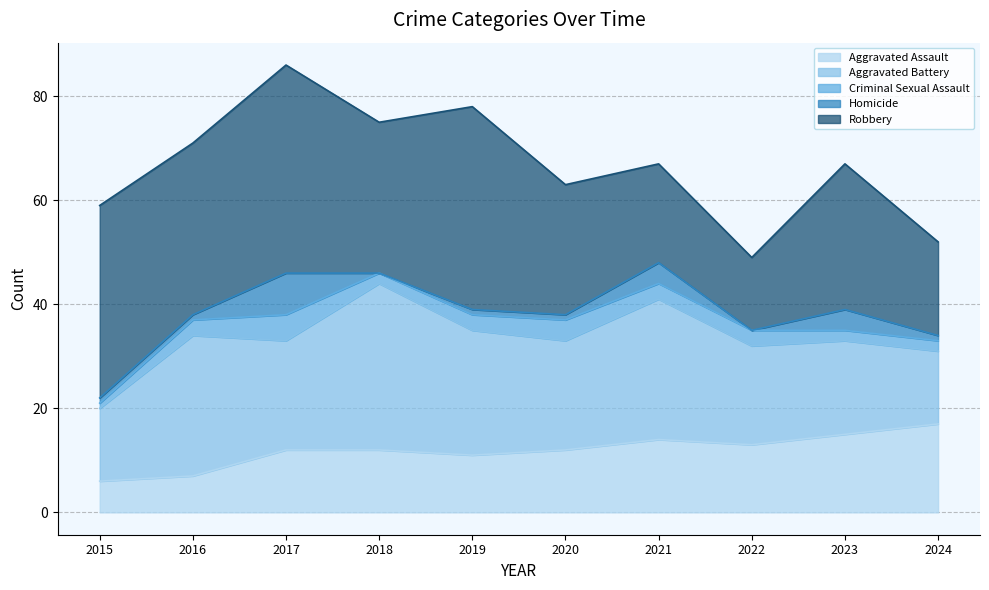

Where is the first local minimum for Aggravated Assault?

2019